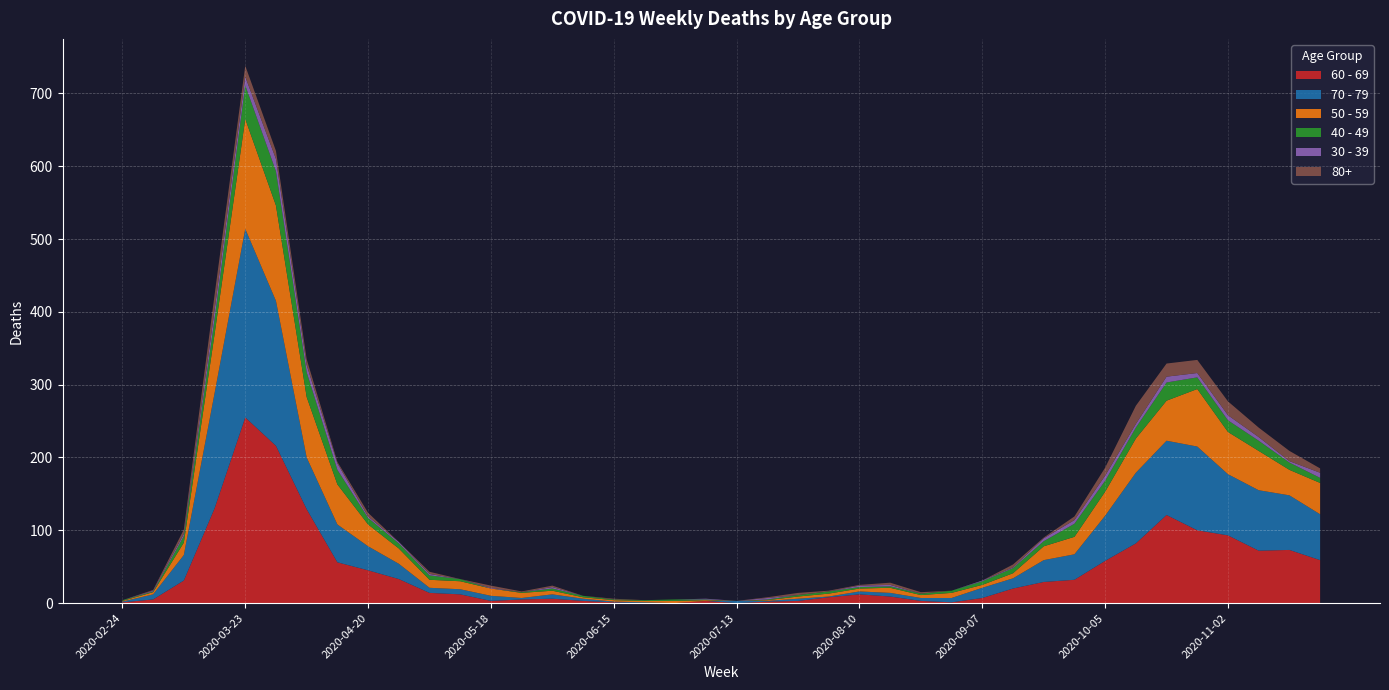

Reading left to right, list all the values displayed in this chart.

60 - 69: 1	5	31	130	255	216	129	56	45	33	14	12	3	5	6	3	1	0	0	3	0	2	3	8	12	9	3	1	7	20	29	32	58	82	121	100	93	72	73	59
70 - 79: 1	7	35	158	259	199	71	52	33	21	7	7	7	2	6	3	1	1	0	0	3	1	3	1	4	5	4	6	14	14	30	35	62	97	102	115	84	83	75	63
50 - 59: 1	3	17	81	151	131	83	55	30	21	11	11	10	7	5	2	2	2	3	1	0	1	3	4	4	7	4	7	4	7	19	24	33	47	55	79	58	54	35	43
40 - 49: 1	1	9	21	46	47	34	20	9	7	6	3	0	1	3	2	1	1	2	1	0	1	2	3	2	2	2	3	5	7	7	18	15	15	25	16	16	14	10	7
30 - 39: 0	1	3	12	12	17	10	9	2	2	2	0	1	0	2	0	0	0	0	1	0	2	0	0	2	2	0	0	1	1	4	5	7	5	8	6	7	5	2	7
80+: 0	1	6	21	15	11	8	2	5	0	3	0	3	1	2	0	1	0	0	0	0	1	3	1	1	3	2	0	0	4	1	5	11	25	18	18	19	13	14	6